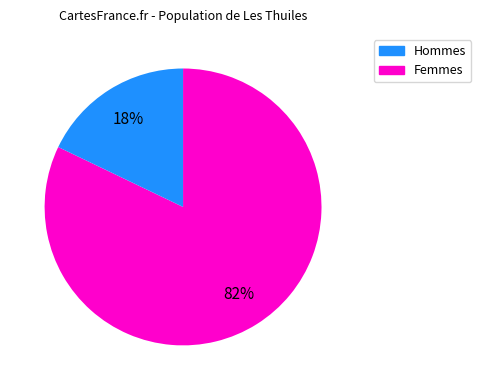

Is there any slice that represents more than half of the pie?

Yes